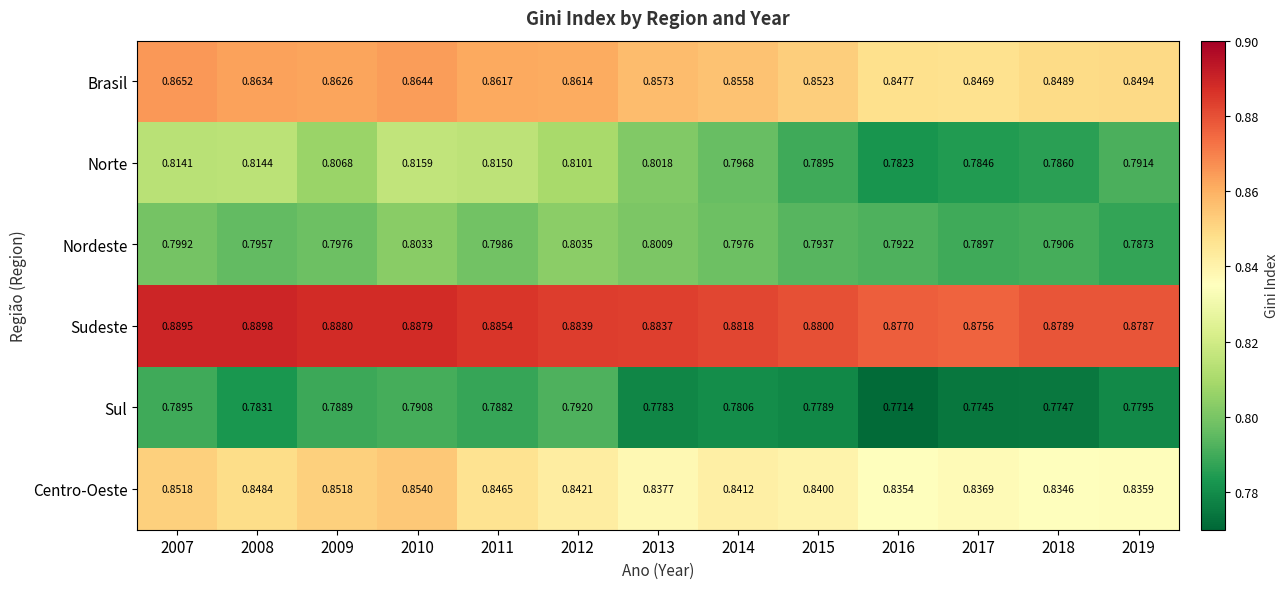

Which series has the largest total across all categories?

Sudeste